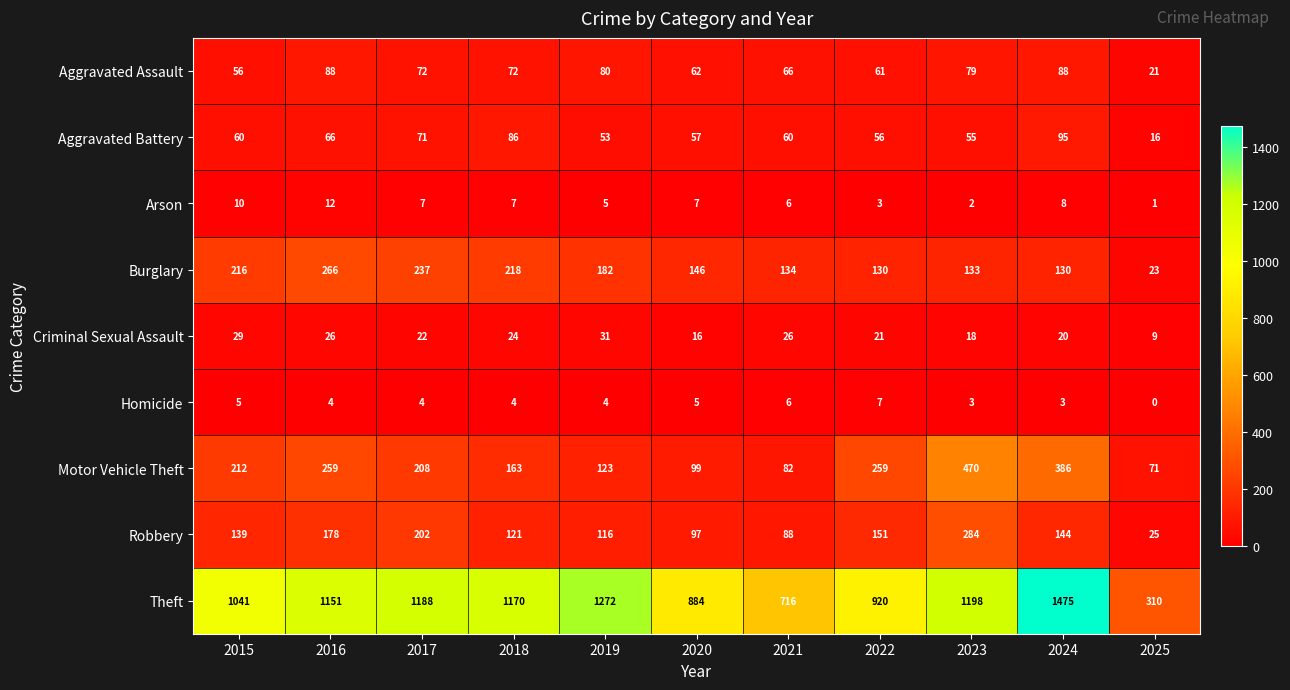

What is the total value across all series at 2015?

1768